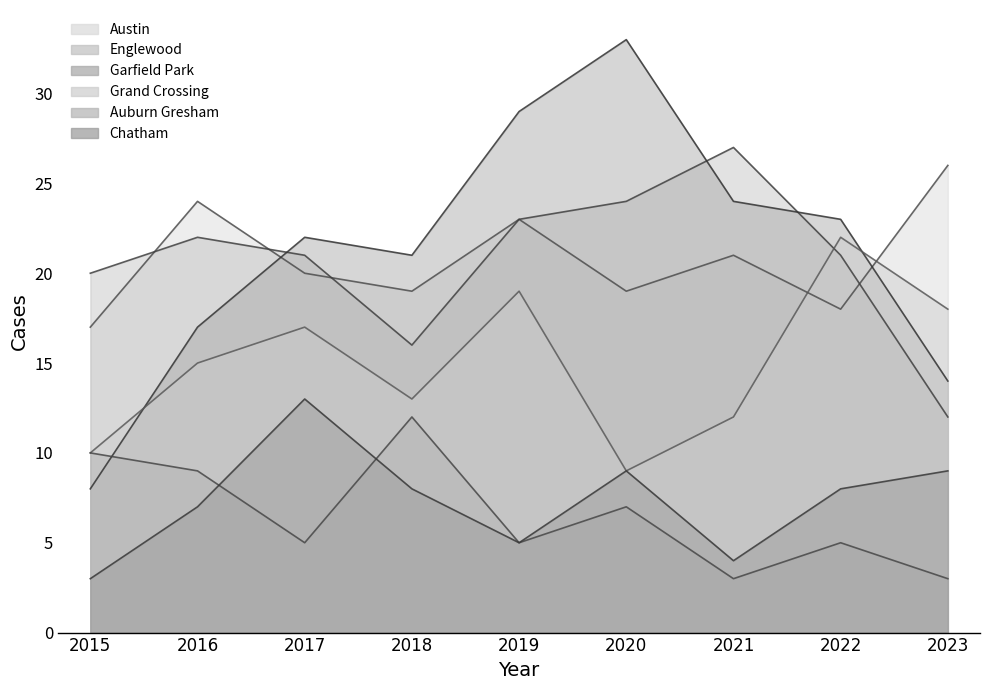

How many data points in Auburn Gresham are less than 5?

2